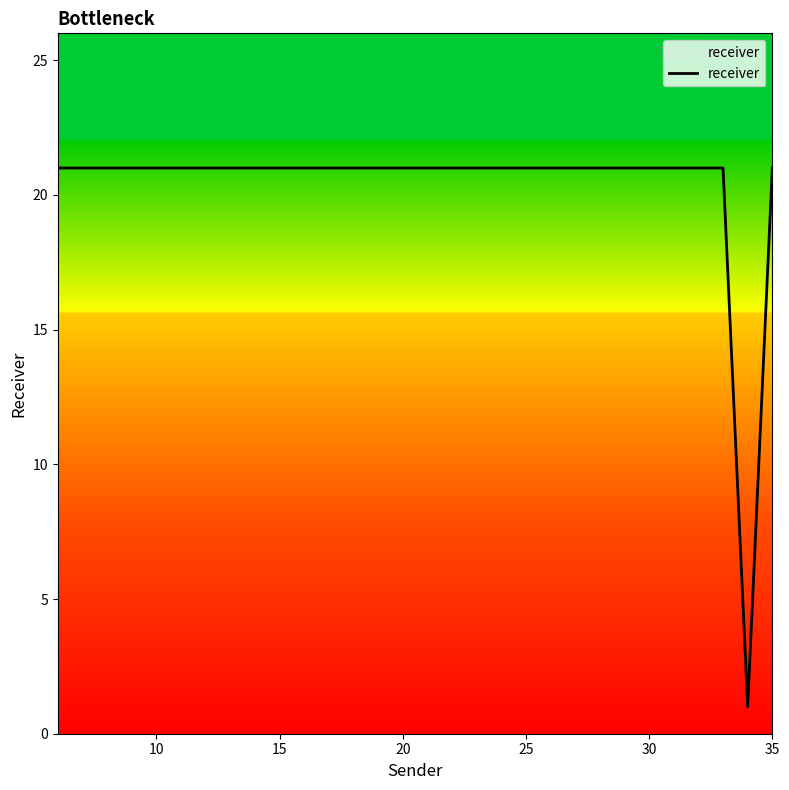

What is the difference between the maximum and minimum values?

20